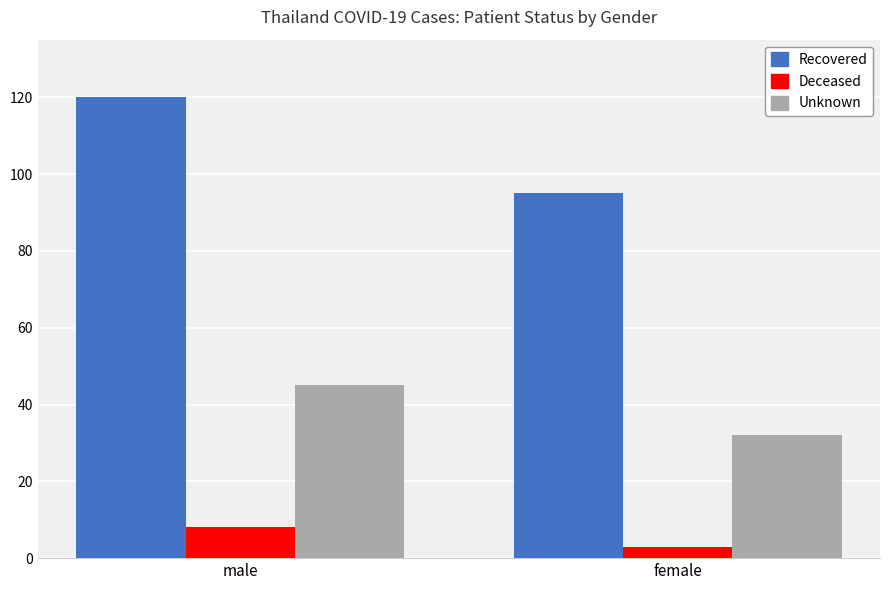

What are all the series names shown in the legend?

Recovered, Deceased, Unknown